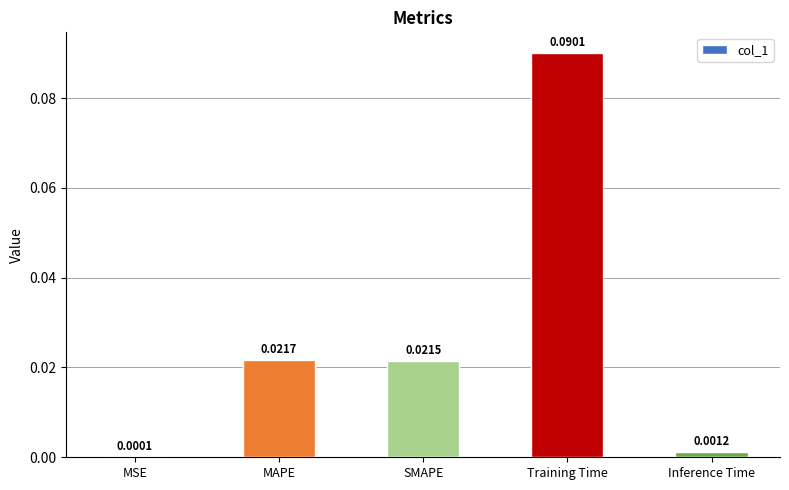

At which label is the value closest to 0?

MSE